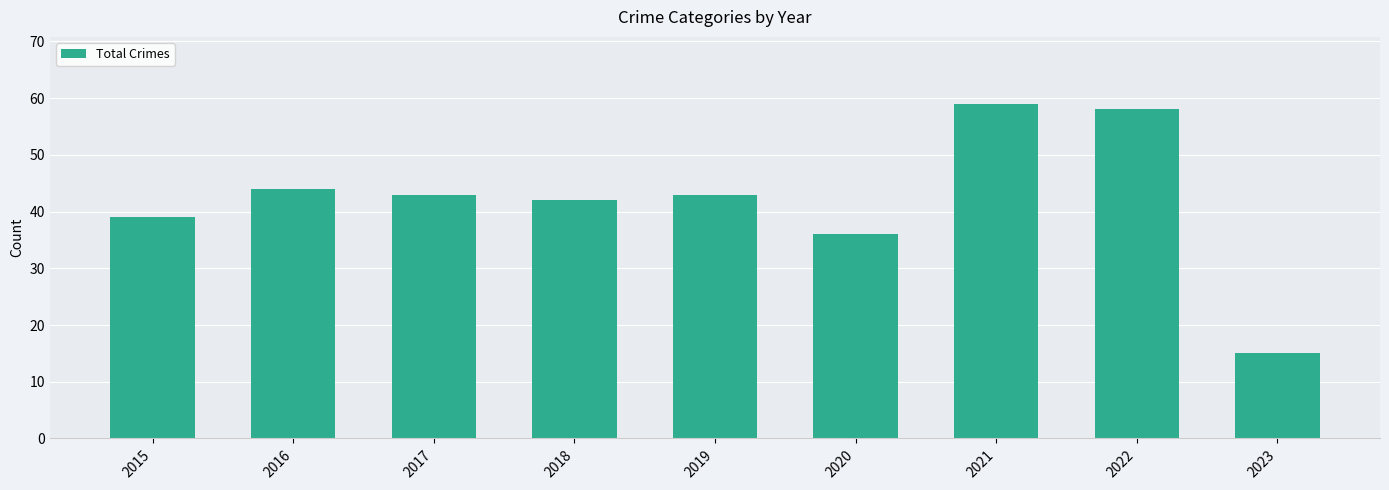

How many data points does each series have?

9